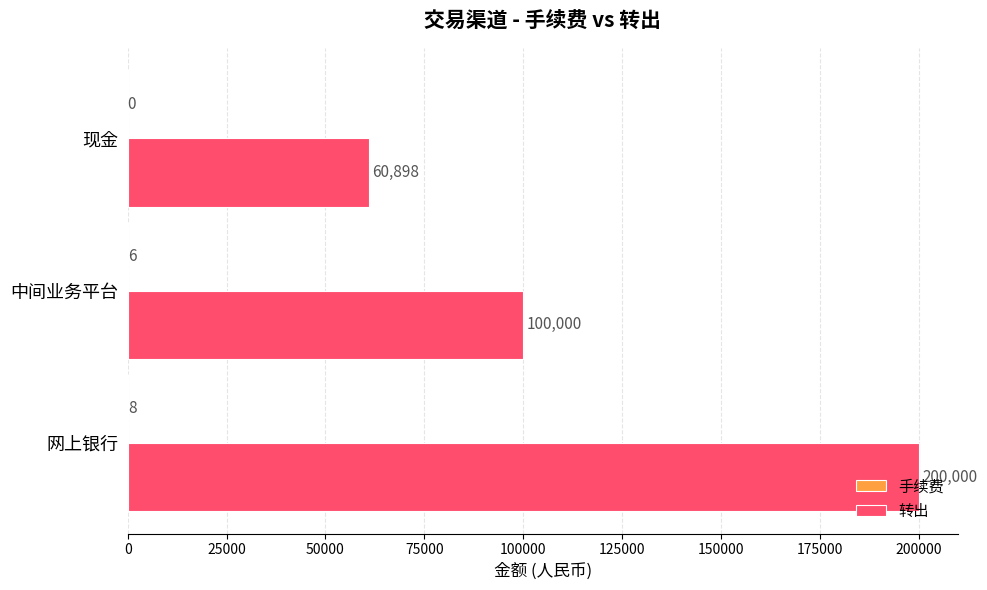

At which label is 转出 closest to 130449?

中间业务平台